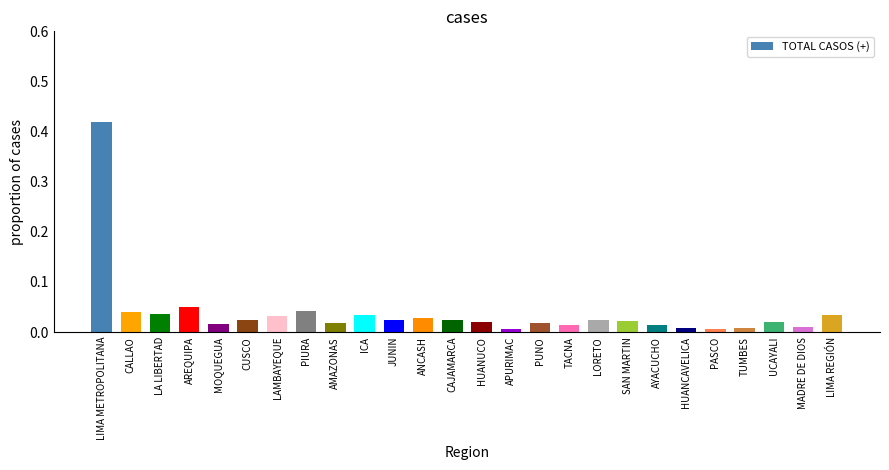

Between TACNA and CALLAO, which is larger?

CALLAO